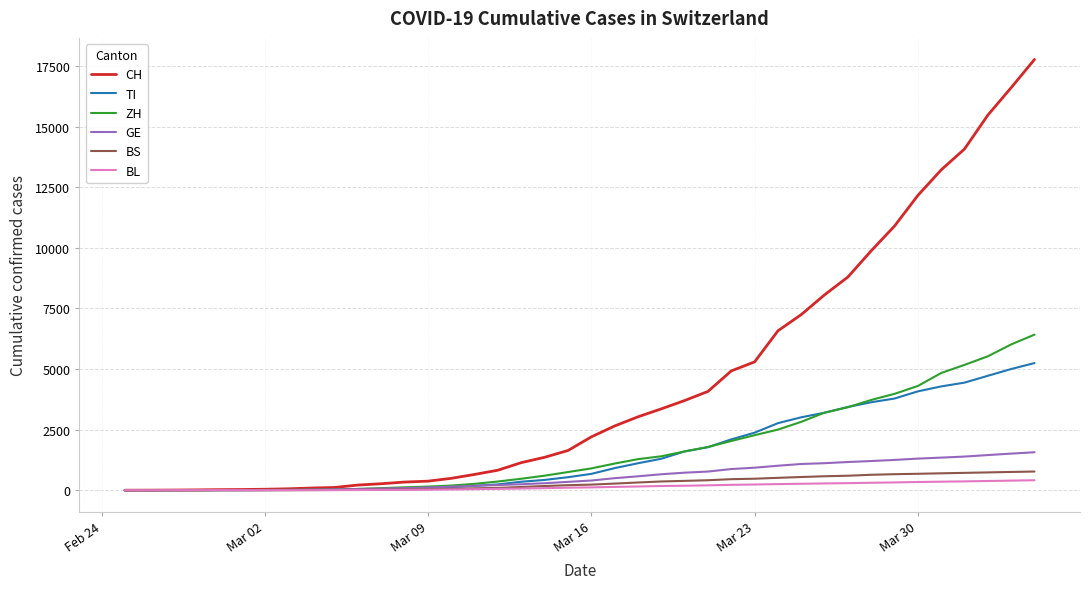

What is the maximum value for BL?

412